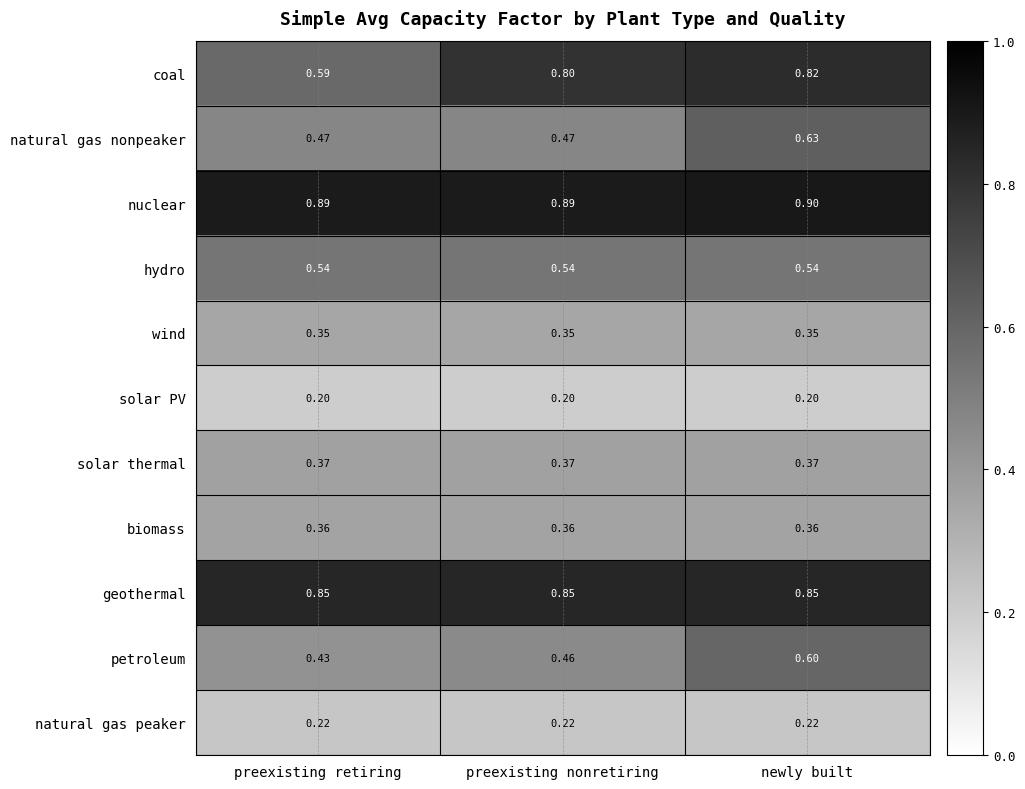

Is the value of solar PV at preexisting retiring greater than the value of coal at preexisting retiring?

No